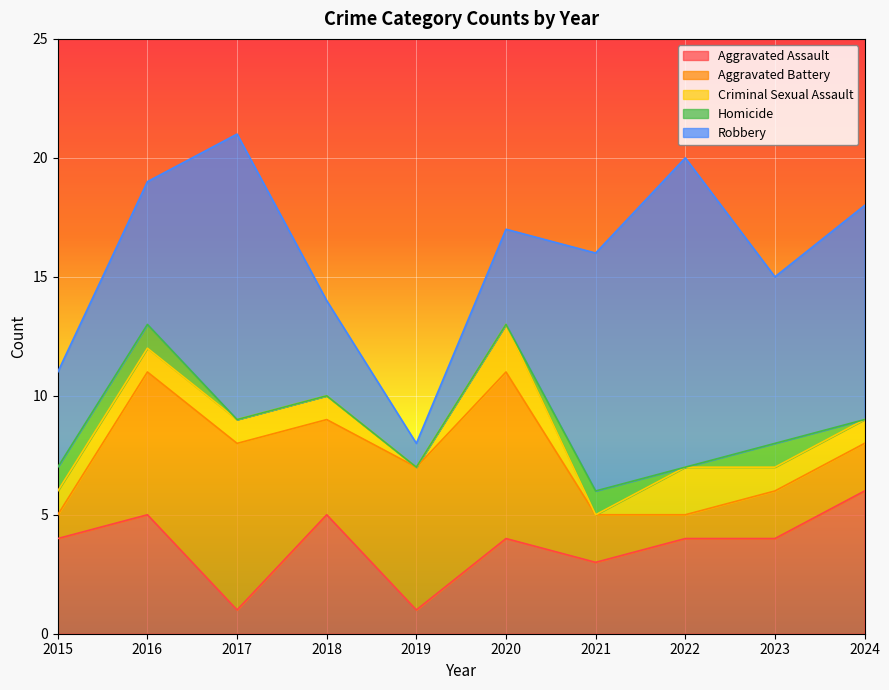

What is the greatest value displayed?

13